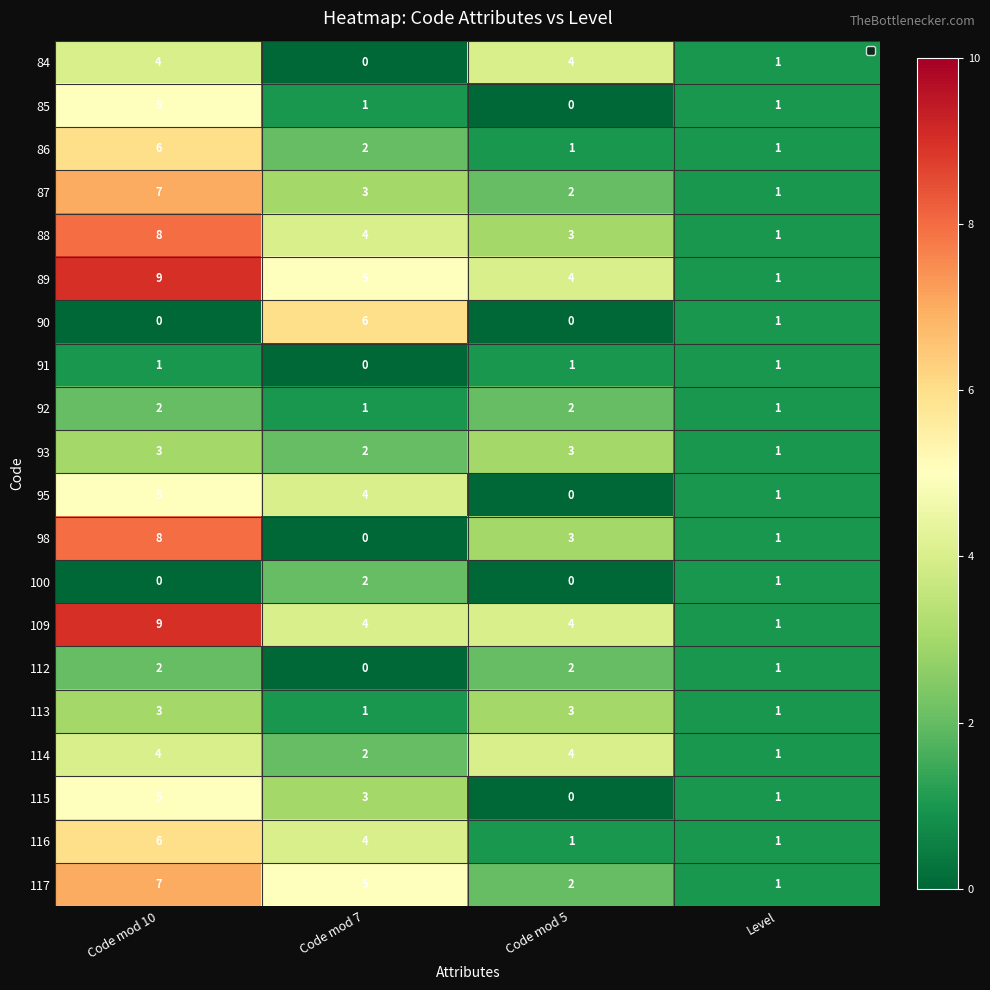

What is the spread (max minus min) of values at Code mod 7?

6